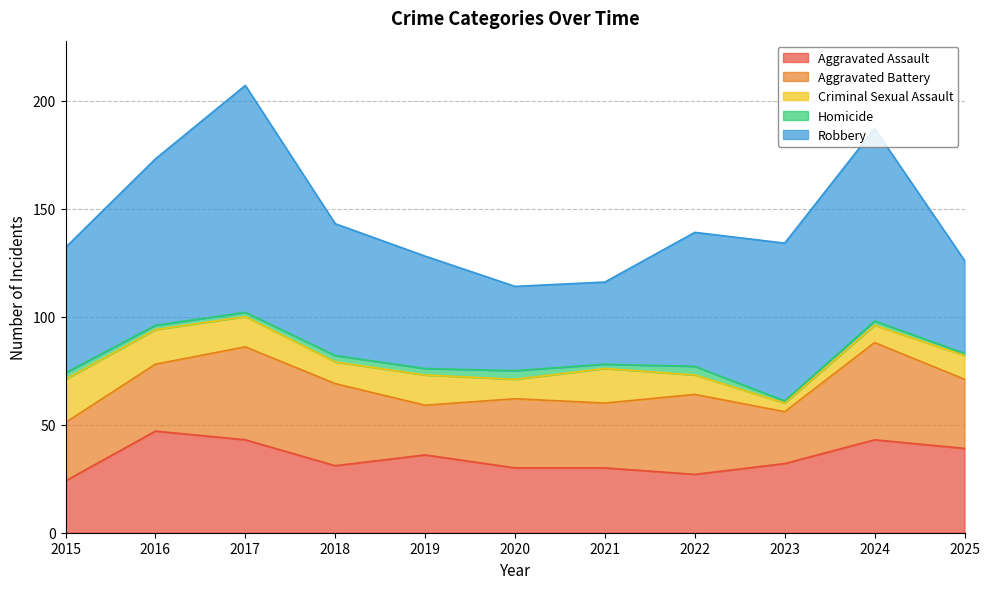

What value does the Aggravated Assault series have at 2015?

24